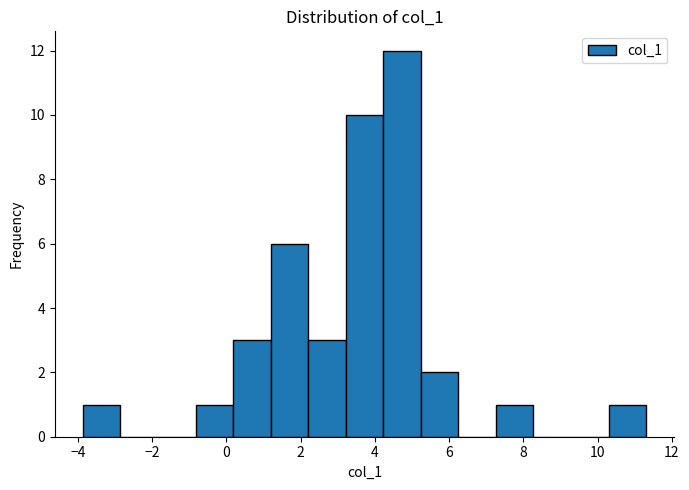

Reading left to right, list every bar in this chart as the range it spans on the x-axis followed by its height. Neither the bar edges nor the heights are printed on the chart, so give them approximately, as read against the axes.

-3.8 to -2.8: 1
-2.8 to -1.8: 0
-1.8 to -0.8: 0
-0.8 to 0.2: 1
0.2 to 1.2: 3
1.2 to 2.2: 6
2.2 to 3.2: 3
3.2 to 4.2: 10
4.2 to 5.2: 12
5.2 to 6.2: 2
6.2 to 7.2: 0
7.2 to 8.2: 1
8.2 to 9.2: 0
9.2 to 10.2: 0
10.2 to 11.4: 1